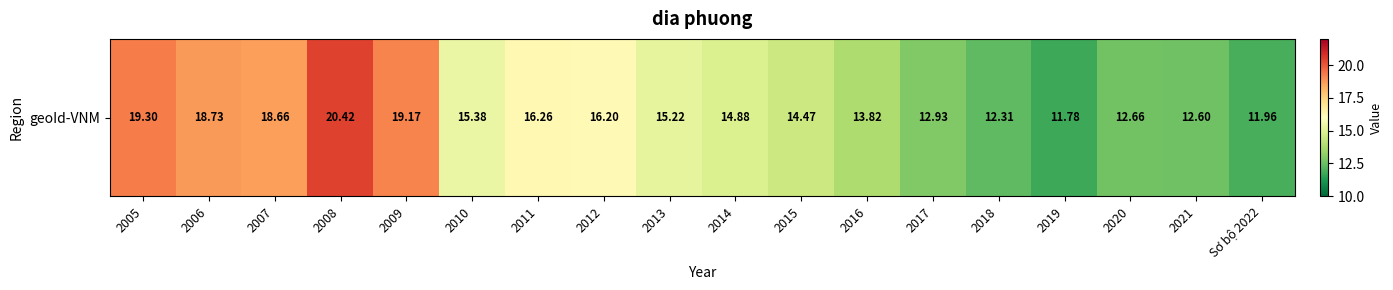

Reading left to right, extract all data points from this chart.

2005=19.3	2006=18.7	2007=18.7	2008=20.4	2009=19.2	2010=15.4	2011=16.3	2012=16.2	2013=15.2	2014=14.9	2015=14.5	2016=13.8	2017=12.9	2018=12.3	2019=11.8	2020=12.7	2021=12.6	Sơ bộ 2022=12.0